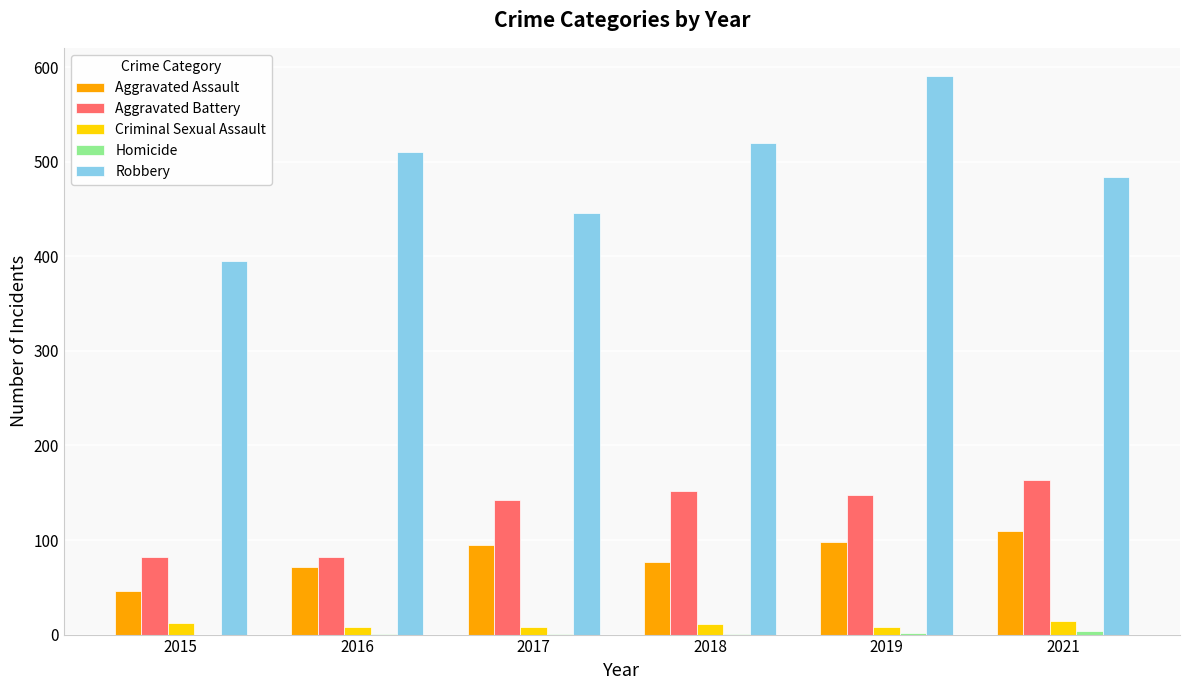

What is the sum of all Robbery values?

2946